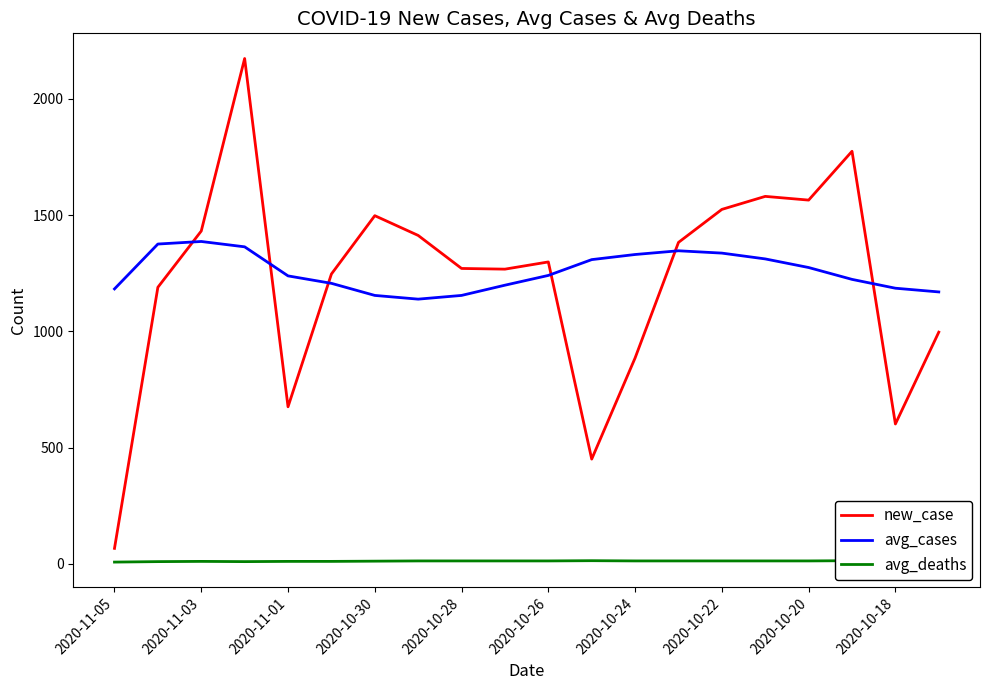

True or false: avg_cases and avg_deaths intersect in this chart.

False